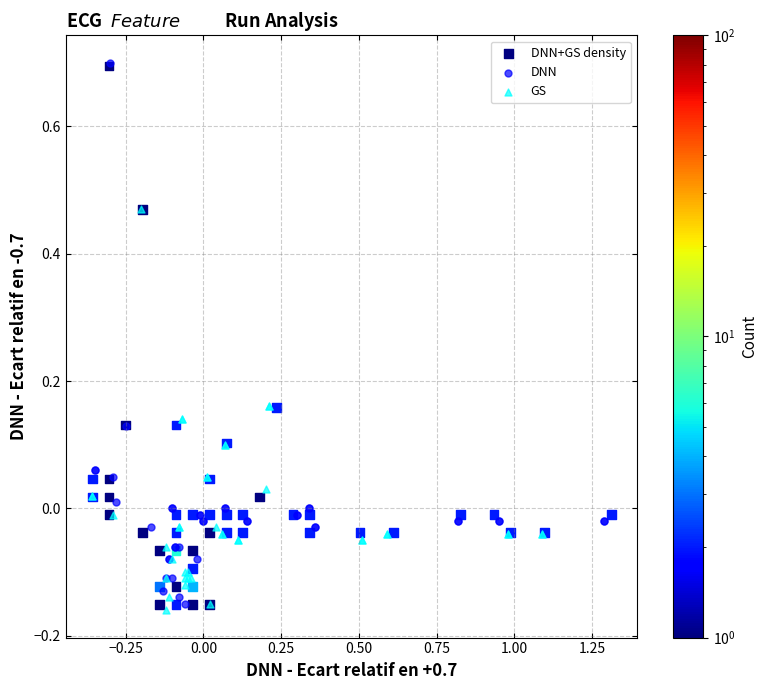

Which series contains the lowest Y value?

GS